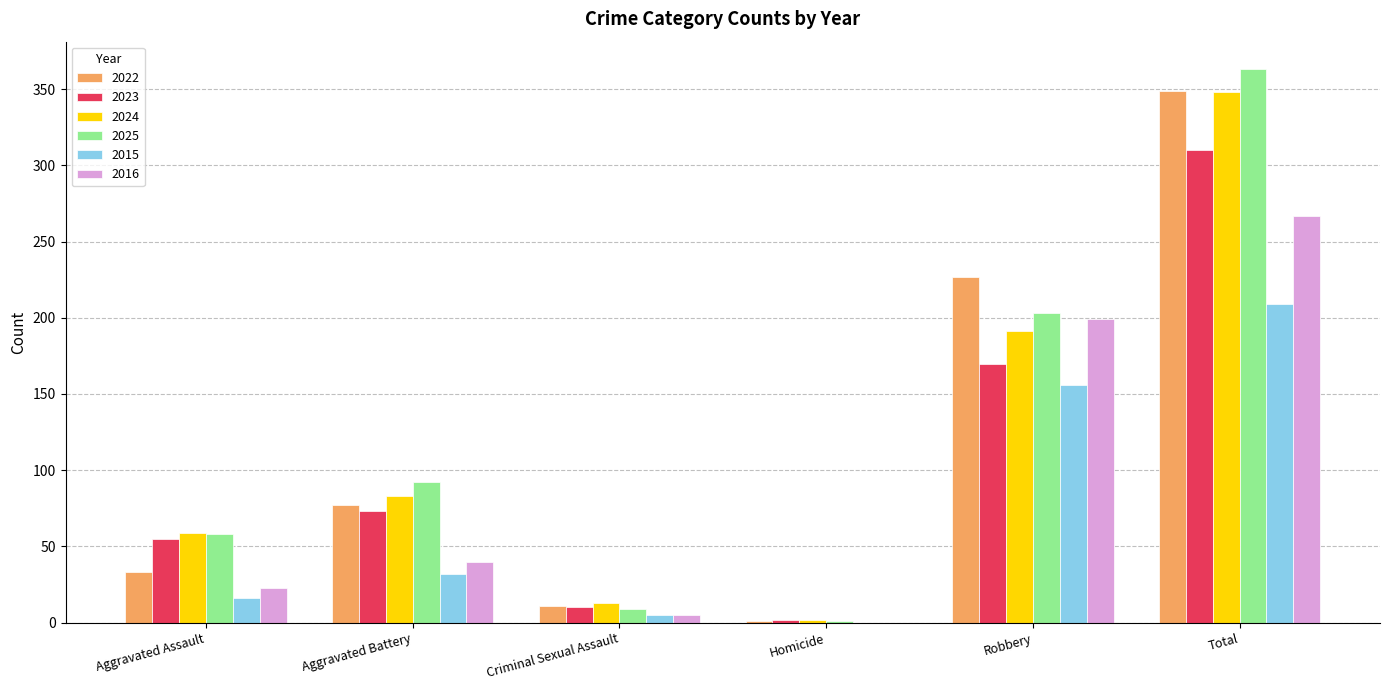

What is the approximate value of 2016 at Criminal Sexual Assault?

5